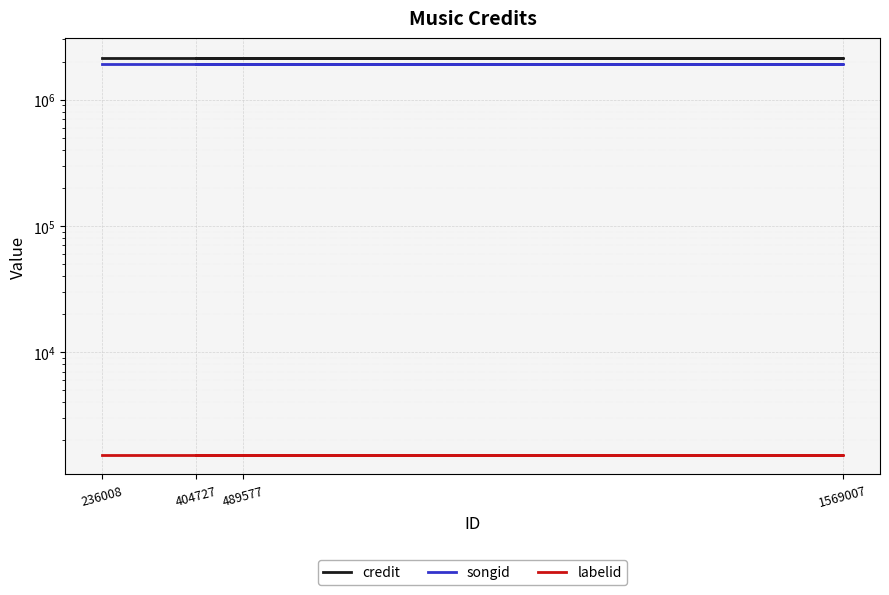

Which category has the lowest value in the labelid series?

236008